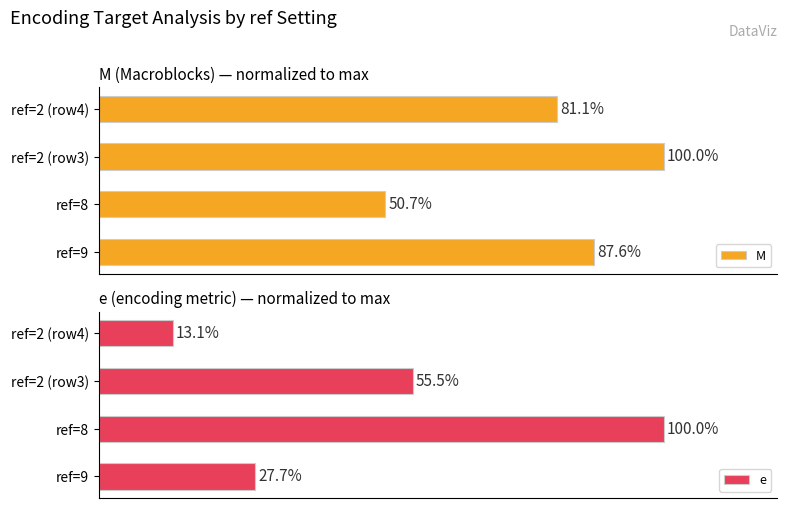

List the series in order of their peak value, highest first.

M, e